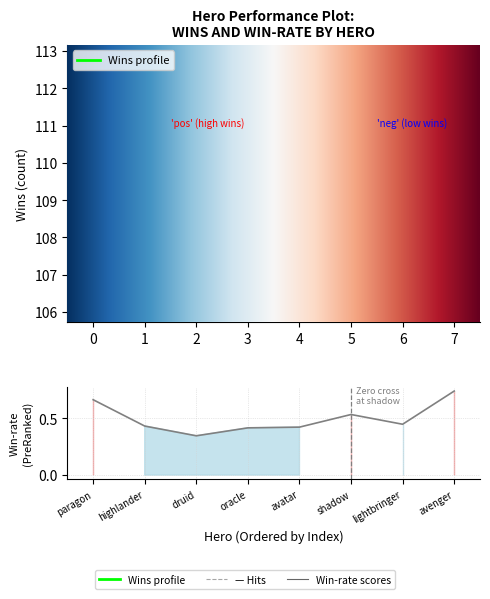

What is the total value across all series at lightbringer?

141.4